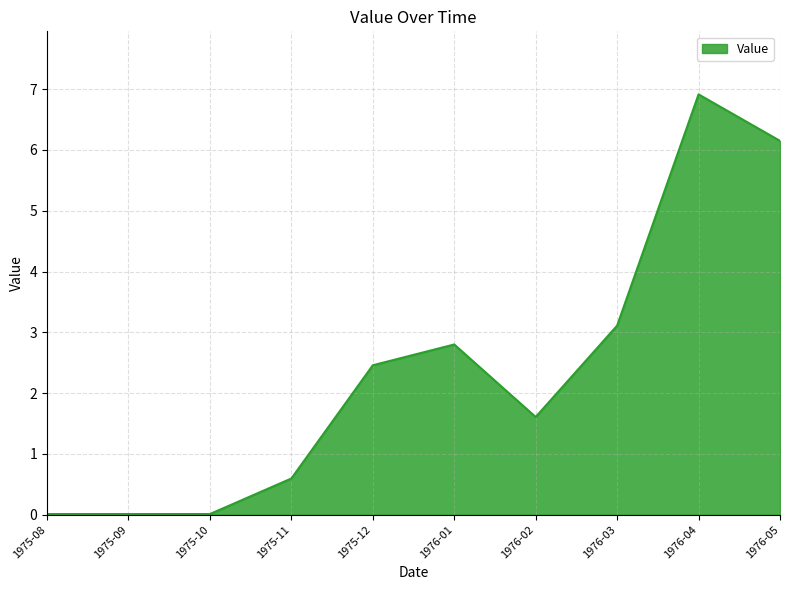

What is the greatest value displayed?

6.9